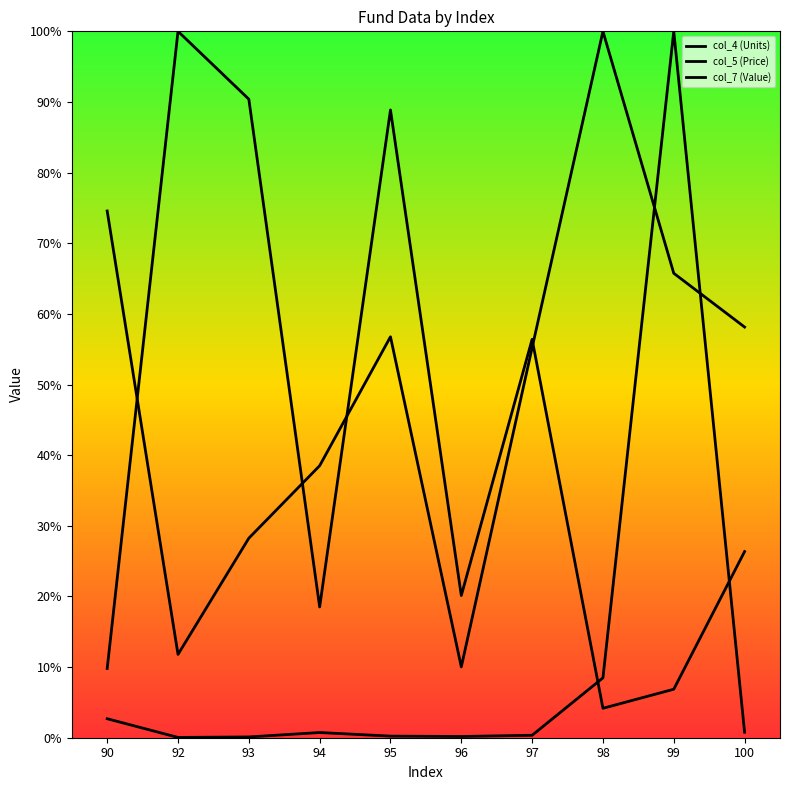

Which category has the highest value across all series?

99